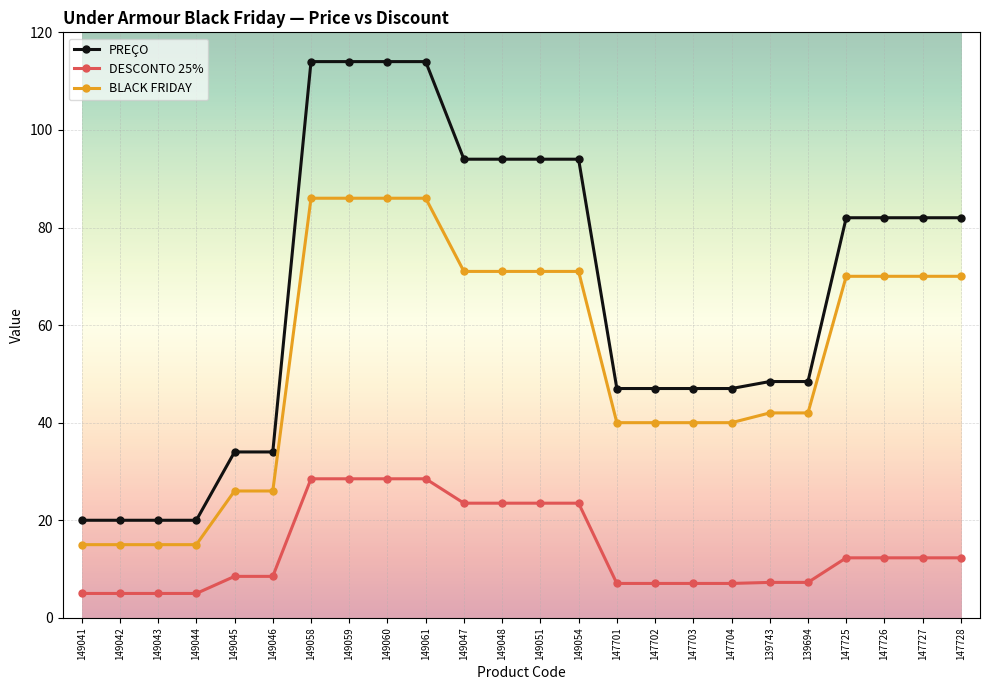

True or false: PREÇO and BLACK FRIDAY cross at least once.

False